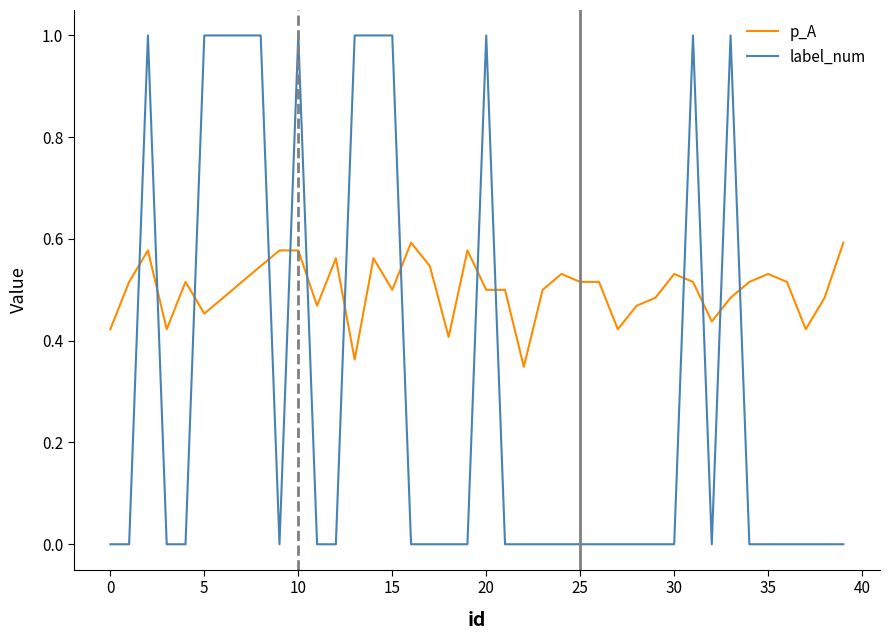

Does the chart display data point markers on the line(s)?

No